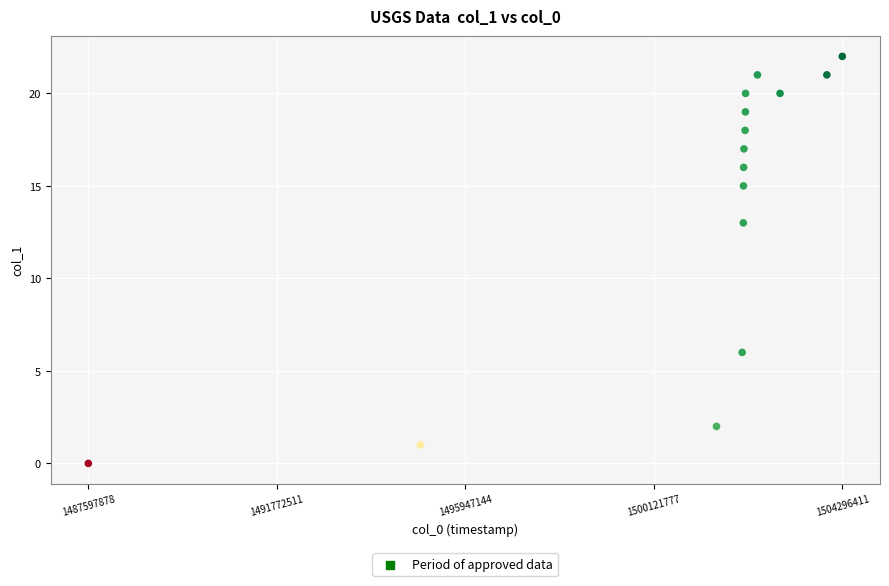

What is the range of X values (max minus min)?

16698533